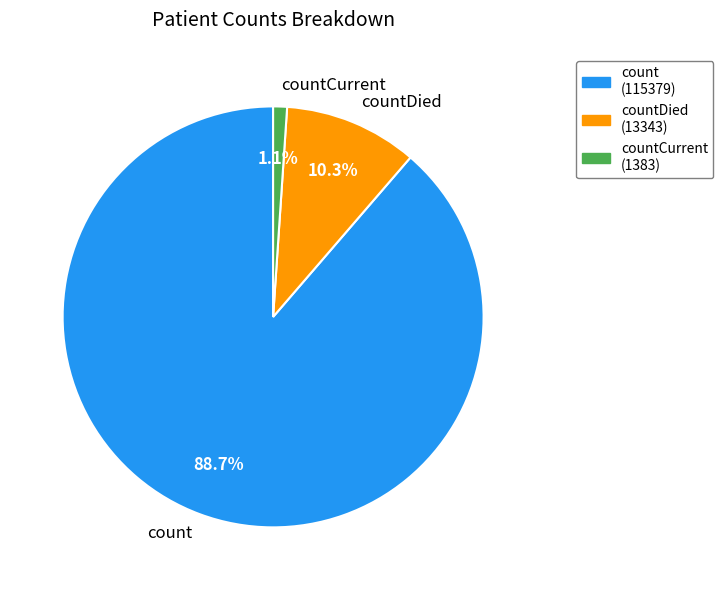

Is there any slice that represents more than half of the pie?

Yes